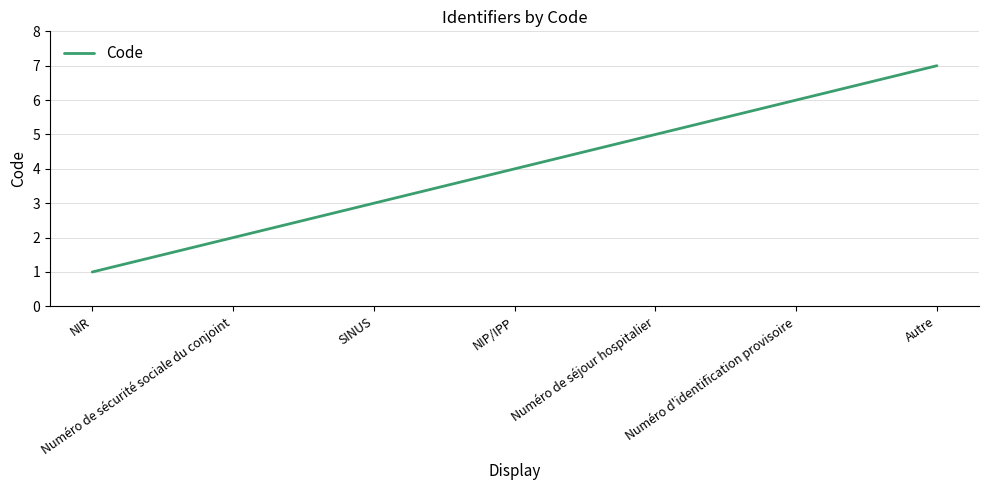

Rank the categories by value from lowest to highest.

NIR, Numéro de sécurité sociale du conjoint, SINUS, NIP/IPP, Numéro de séjour hospitalier, Numéro d'identification provisoire, Autre